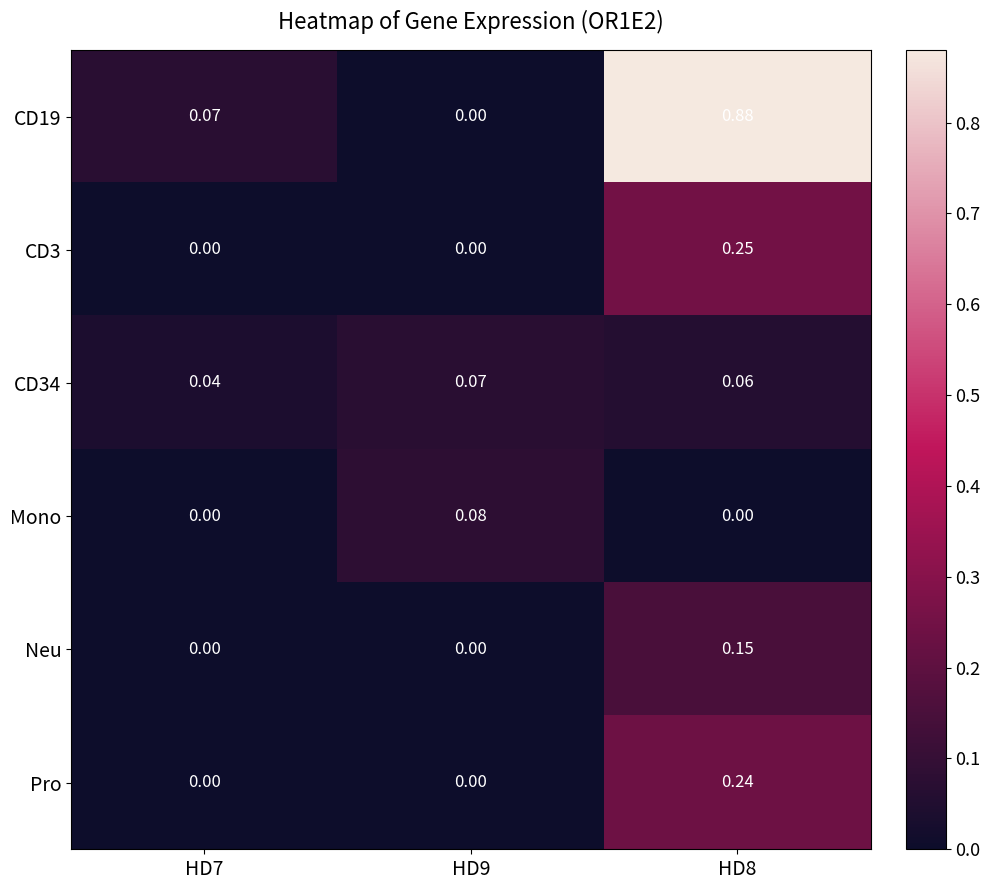

Rank the series by their maximum value, from highest to lowest.

CD19, CD3, Pro, Neu, Mono, CD34